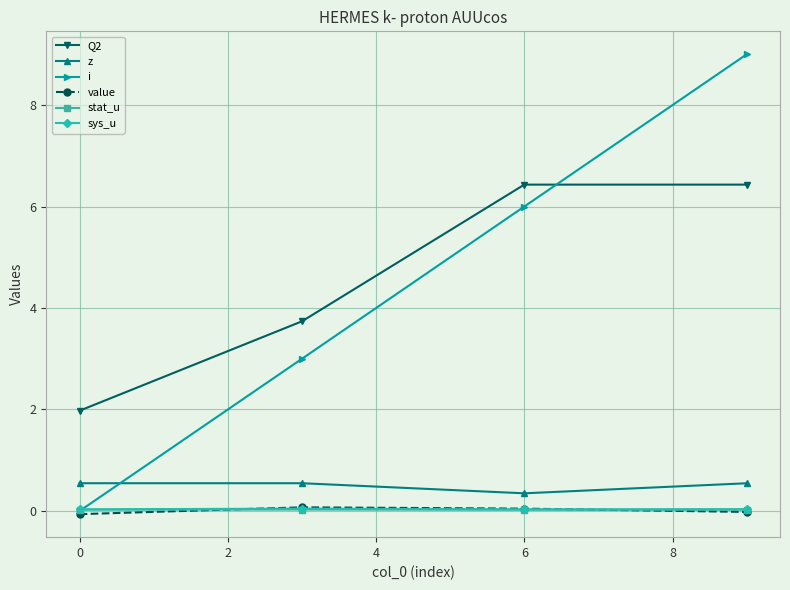

What is the lowest value of the Q2 series?

2.0